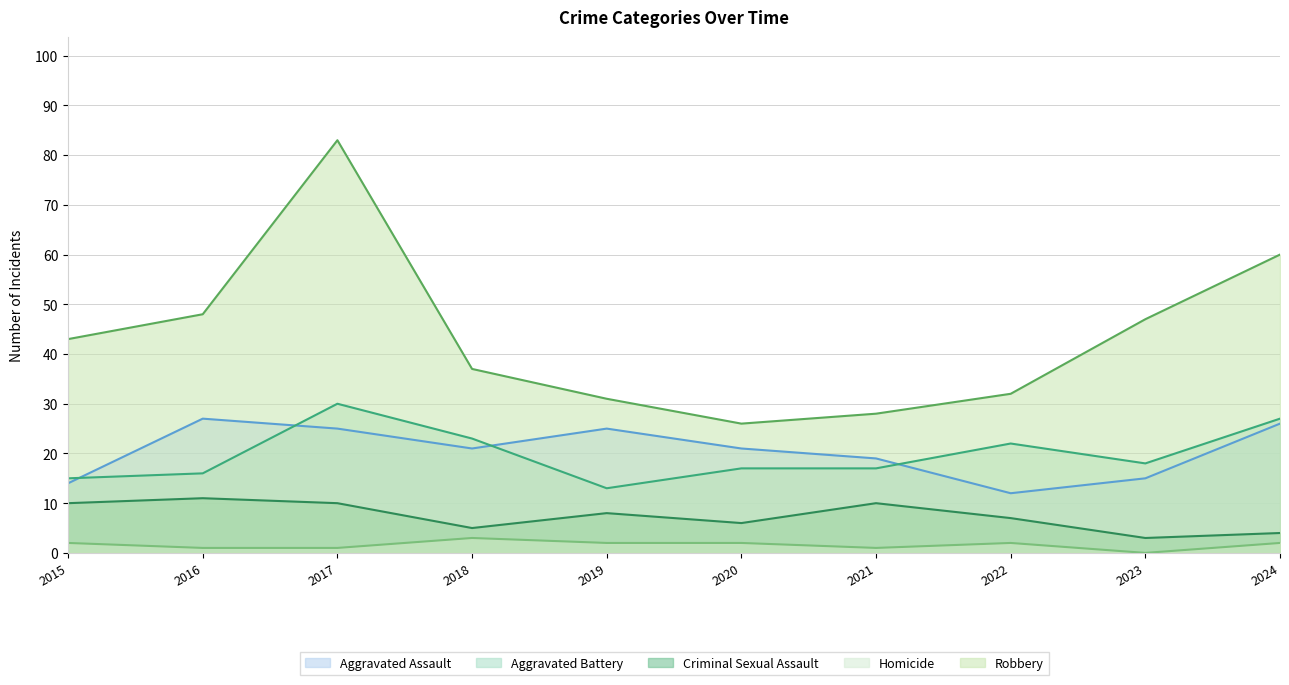

Between 2016 and 2024, which series saw the biggest shift?

Robbery